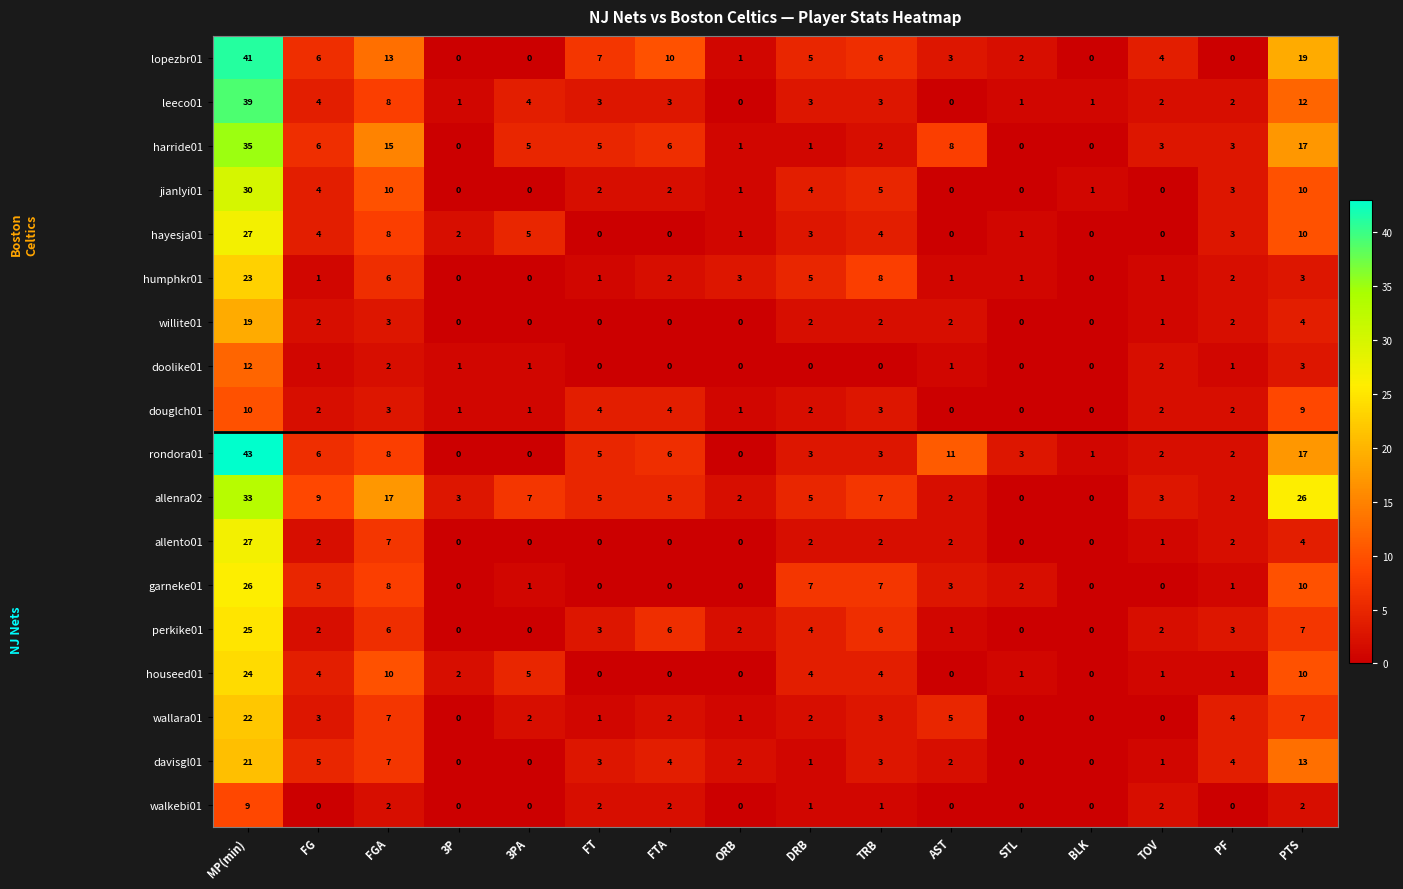

Is it true that willite01 equals 0 at BLK?

True